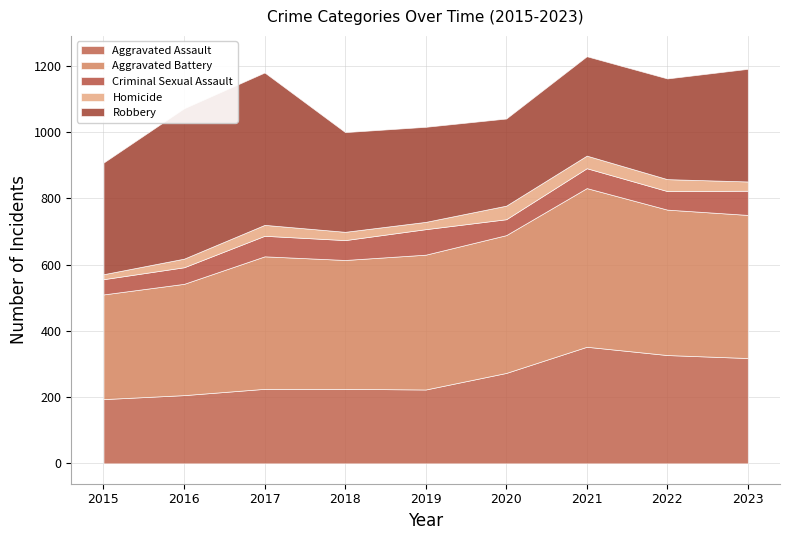

What is the minimum value for Aggravated Assault?

194